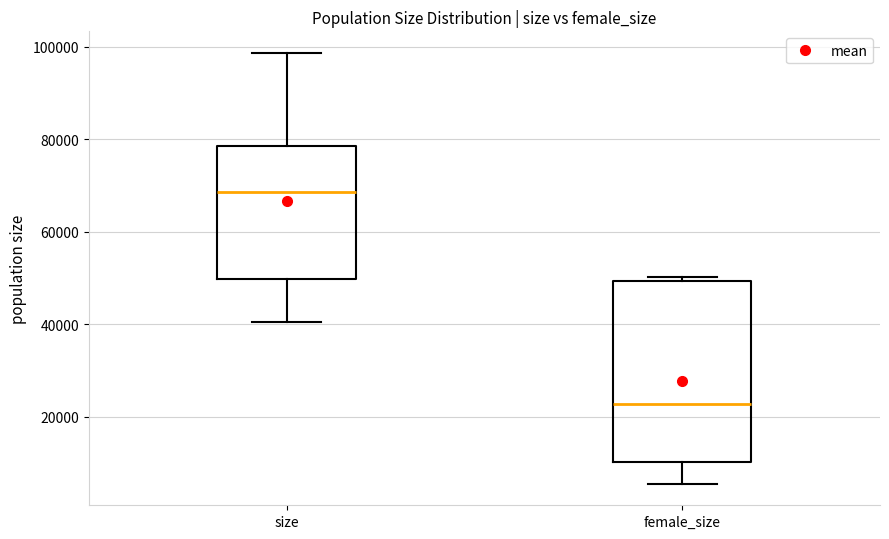

Reading left to right, transcribe this box plot: for each box, give where its median line is, the range the box spans, and where its two whiskers end, as read against the y-axis. The values are not printed on the chart, so give them approximately, as read against the axis.

size: median 68000, box 50000 to 78000, whiskers 40000 to 98000
female_size: median 22000, box 10000 to 50000, whiskers 6000 to 50000 (just above the box's upper edge)